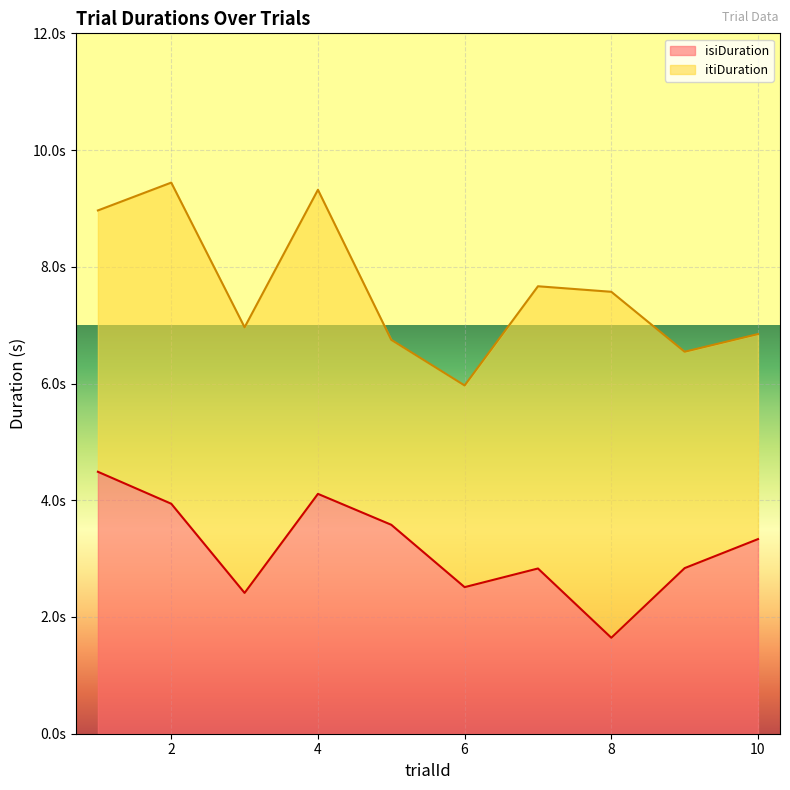

Reading left to right, extract all data points from this chart.

trialId: 1.0	2.0	3.0	4.0	5.0	6.0	7.0	8.0	9.0	10.0
isiDuration: 4.5	3.9	2.4	4.1	3.6	2.5	2.8	1.6	2.8	3.3
itiDuration: 4.5	5.5	4.6	5.2	3.2	3.5	4.8	5.9	3.7	3.5